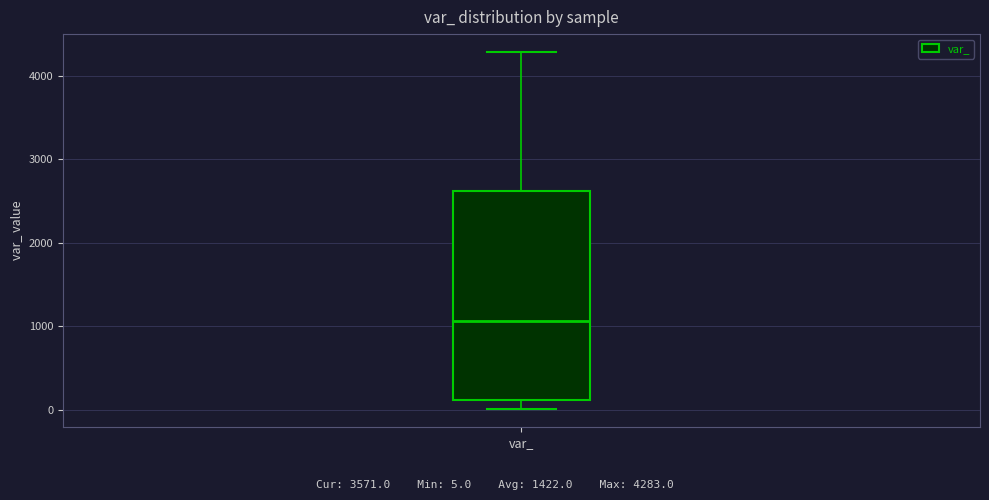

Where does the lower whisker of the box for var_ end on the y-axis? The values are not printed on the chart, so give them approximately, as read against the axis.

0